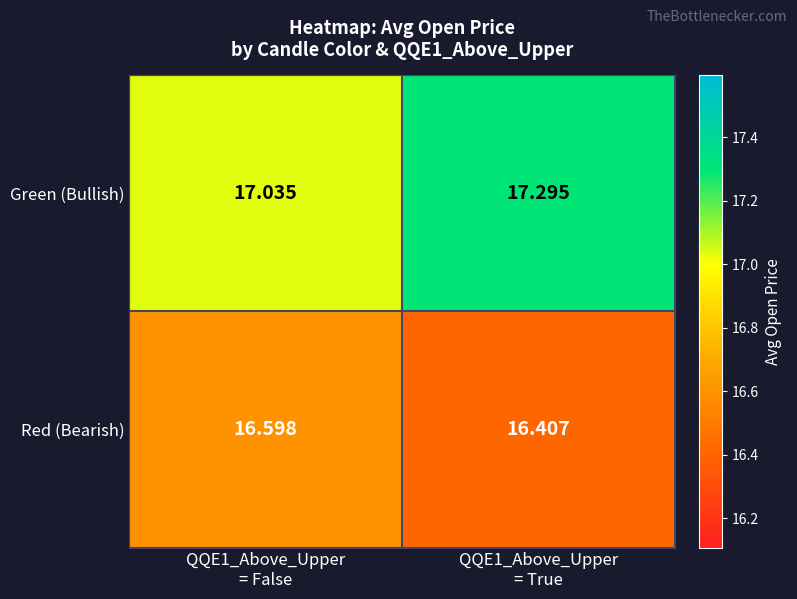

Rank the series by their average value, from highest to lowest.

Green (Bullish), Red (Bearish)